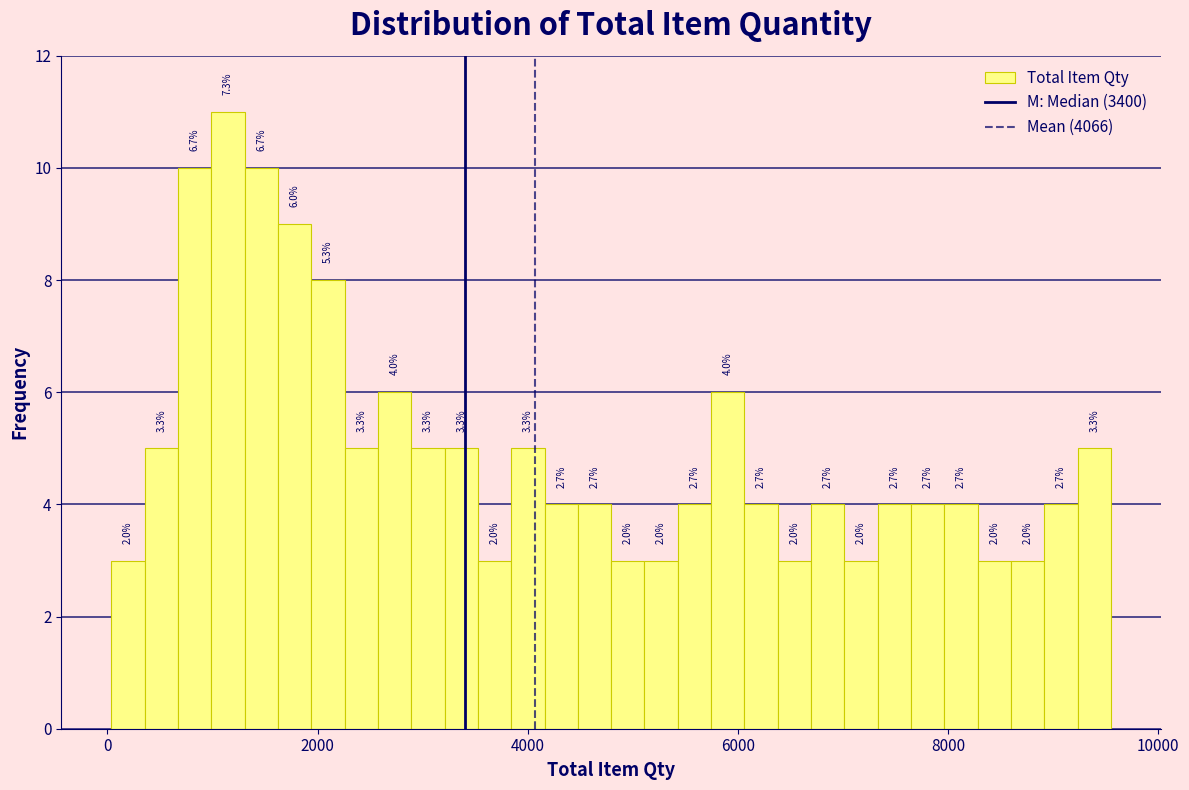

Around what value on the x-axis is the tallest bar? Give the approximate position of its centre, as read against the axis.

1200